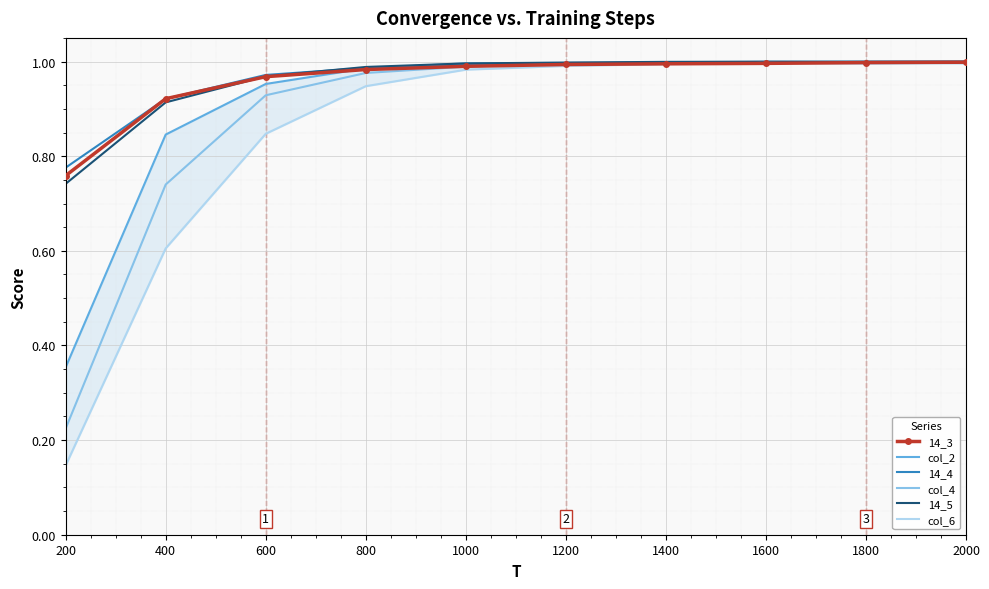

Is it true that col_4 equals 0.2 at 600?

False